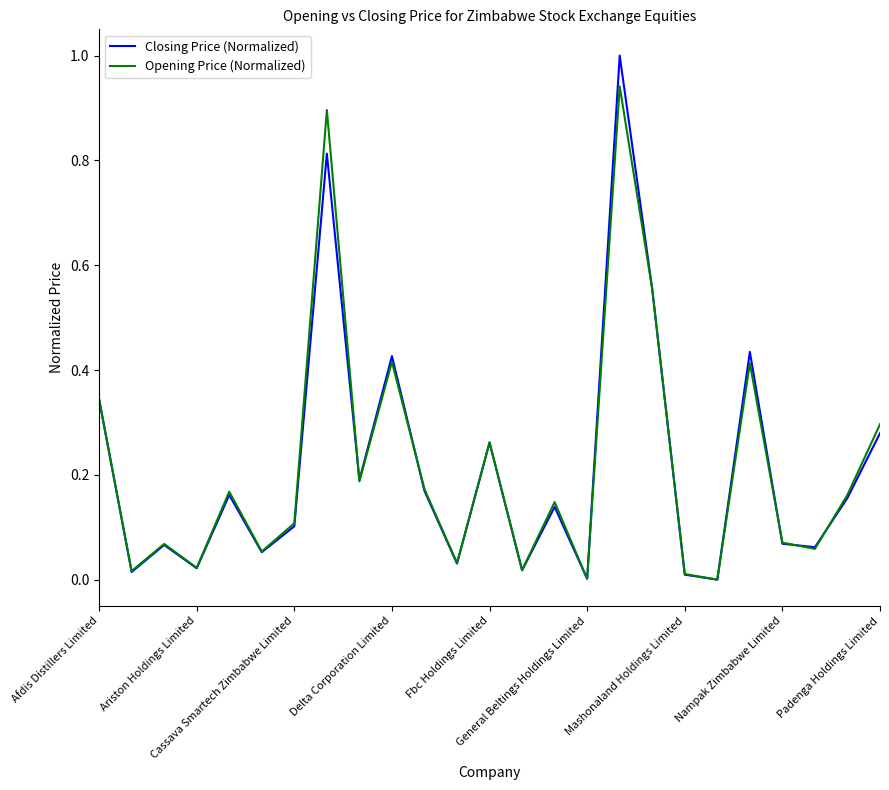

What is the sum of all Opening Price (Normalized) values?

5.4